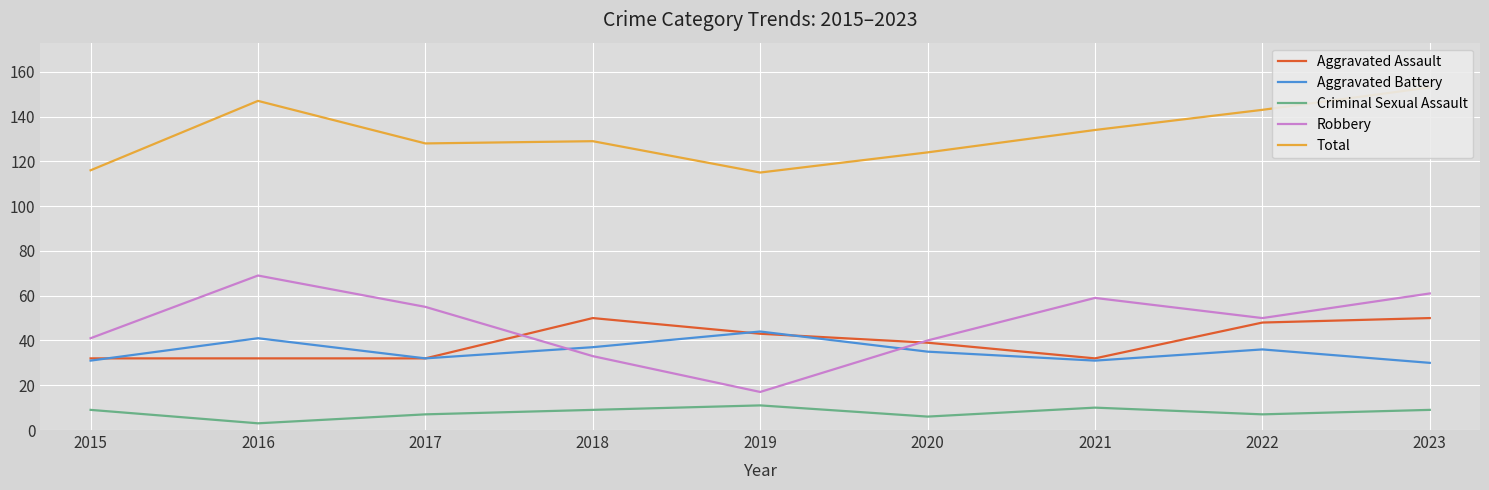

What is the difference between the Robbery values at 2020 and 2019?

23